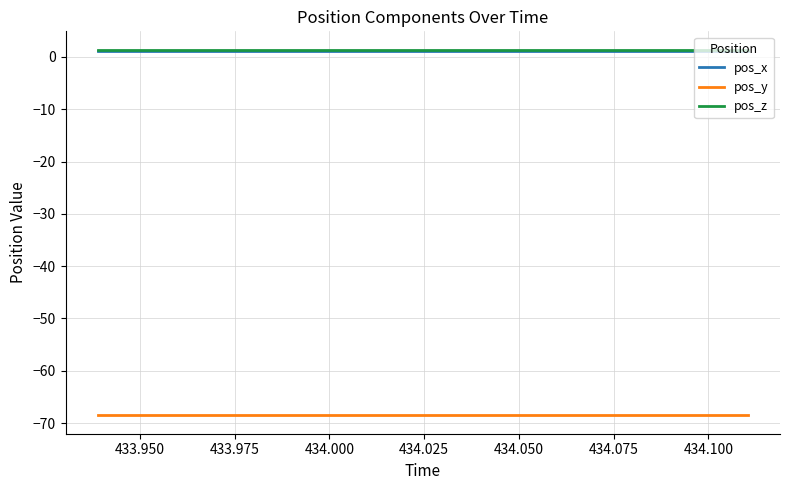

What is the average value of the pos_x series?

1.1